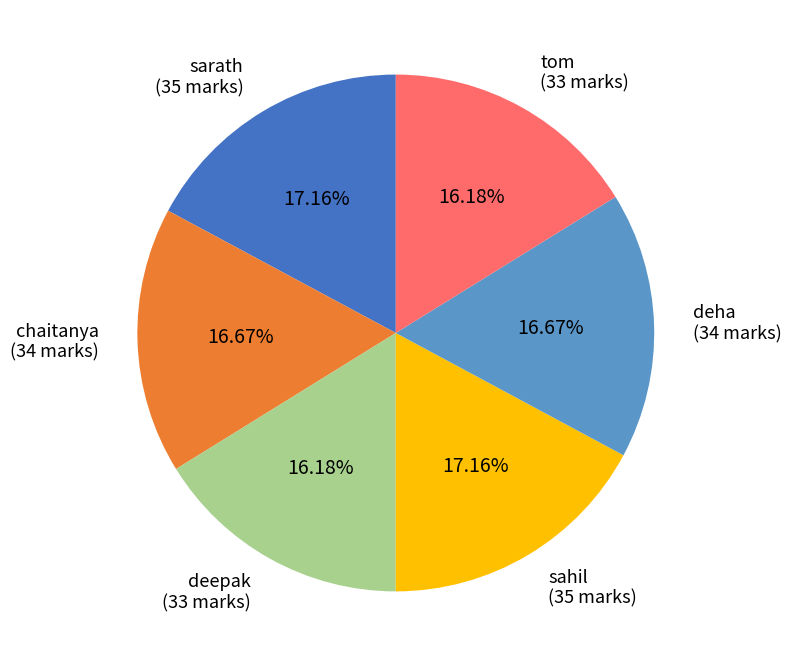

Does any single category account for the majority?

No